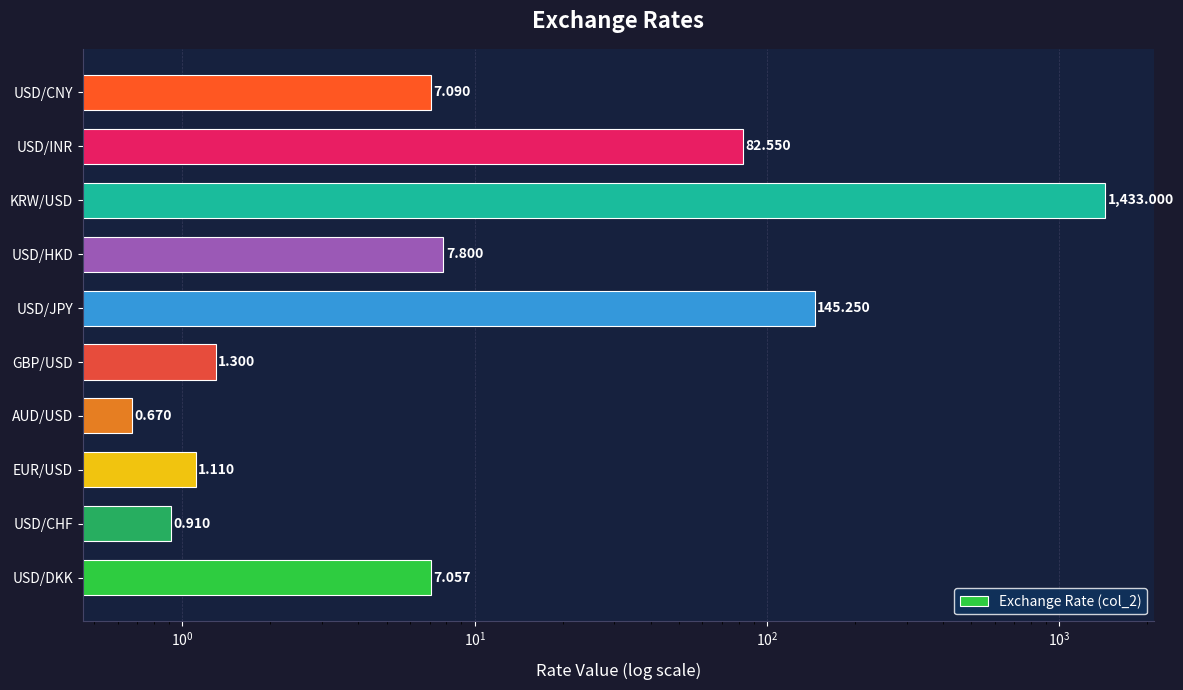

Is it true that the value at USD/JPY is 195.2?

False